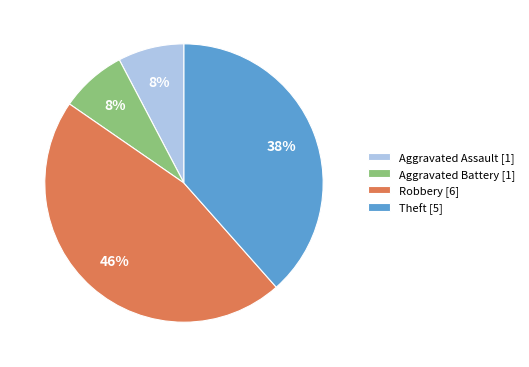

Count the number of slices in the pie.

4